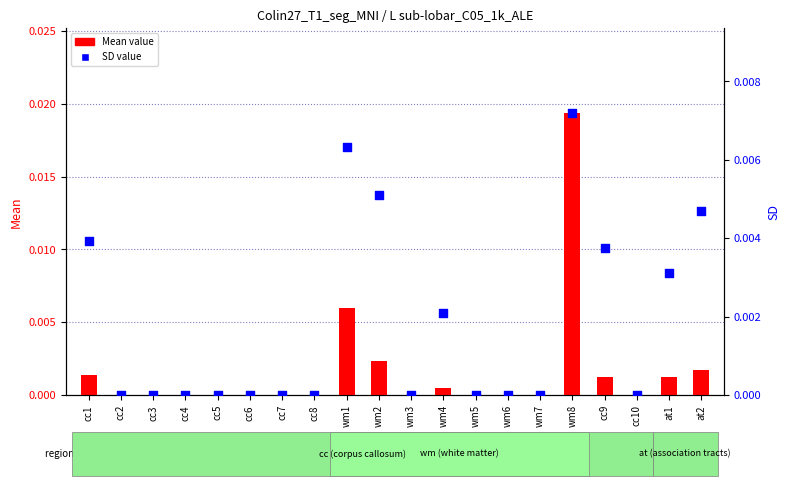

Which series contains the highest Y value?

Mean value